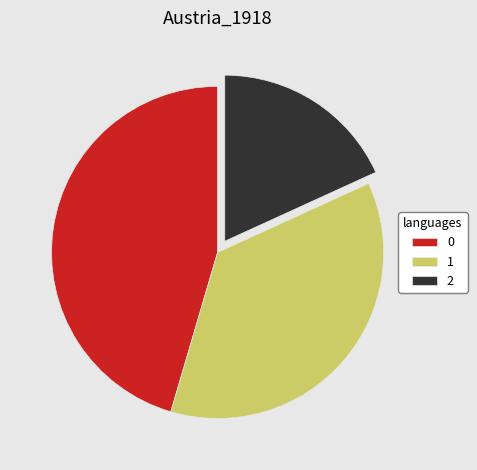

Approximately how many times larger is the value at 1 compared to 0?

0.8